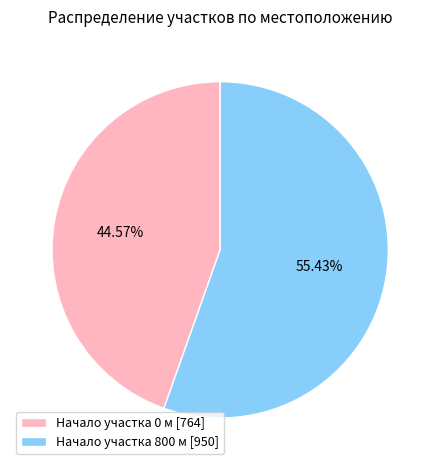

Which slice represents more than half of the pie?

Начало участка 800 м [950]